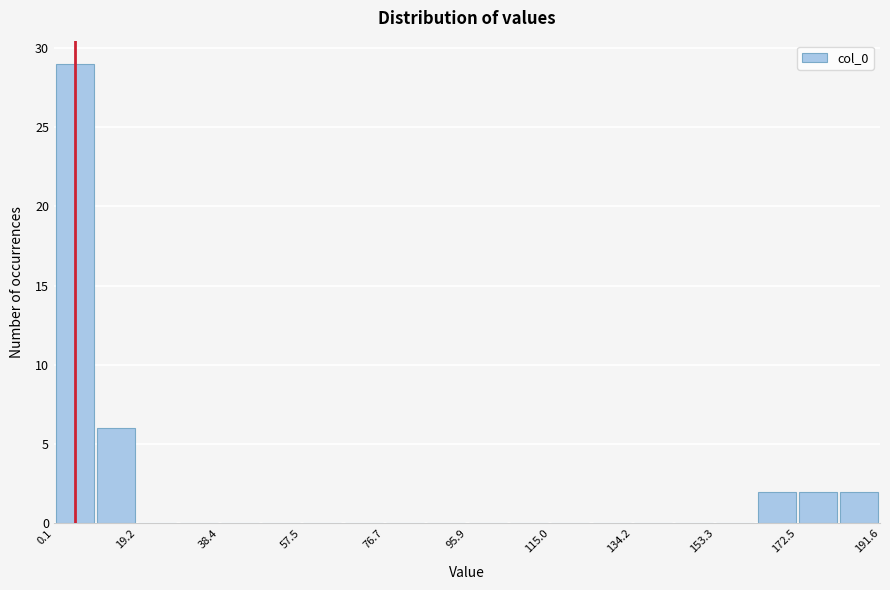

Which range on the x-axis has the tallest bar?

0 to 10